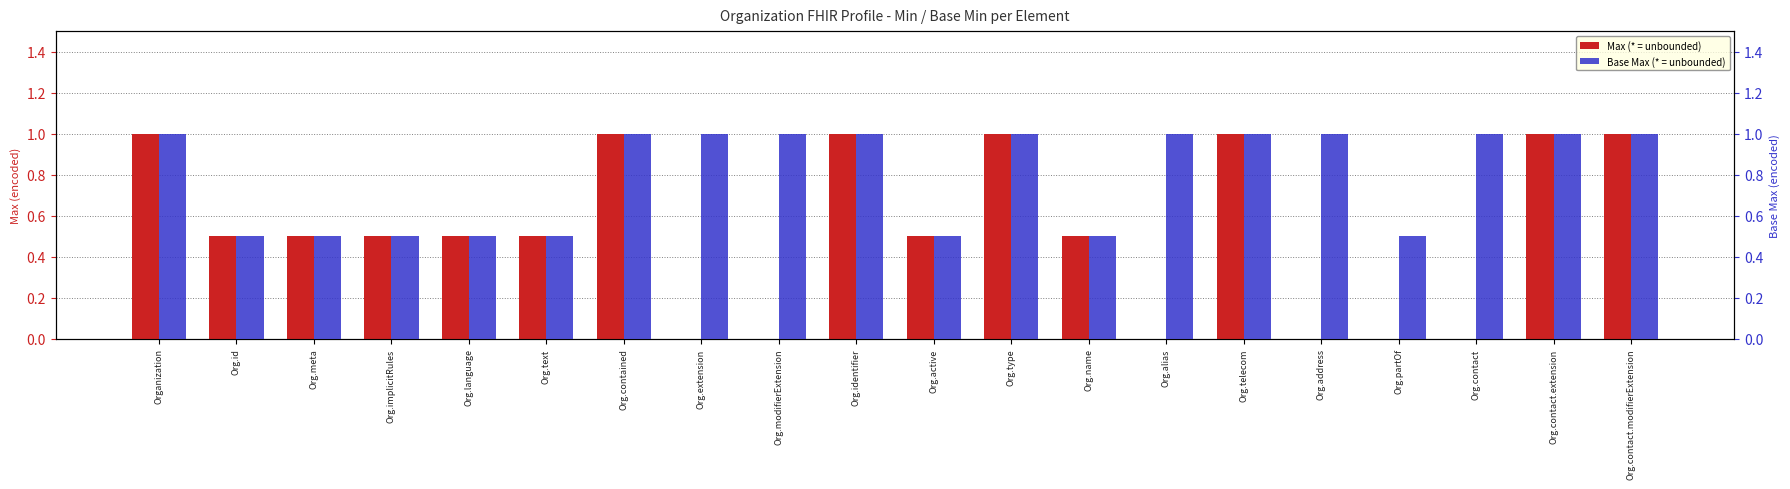

What position from the left is Org.address?

16